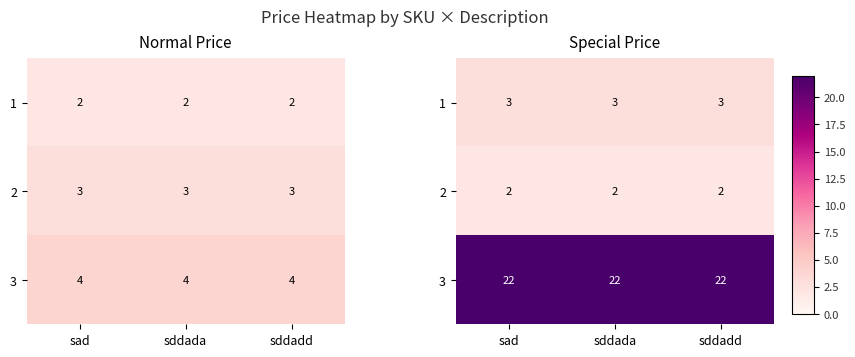

Which series has the largest total across all categories?

3